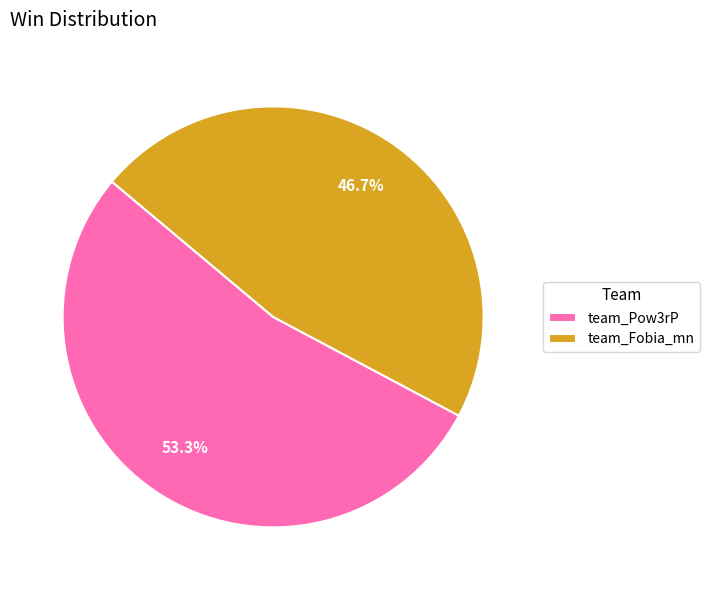

How many slices are in this pie chart?

2